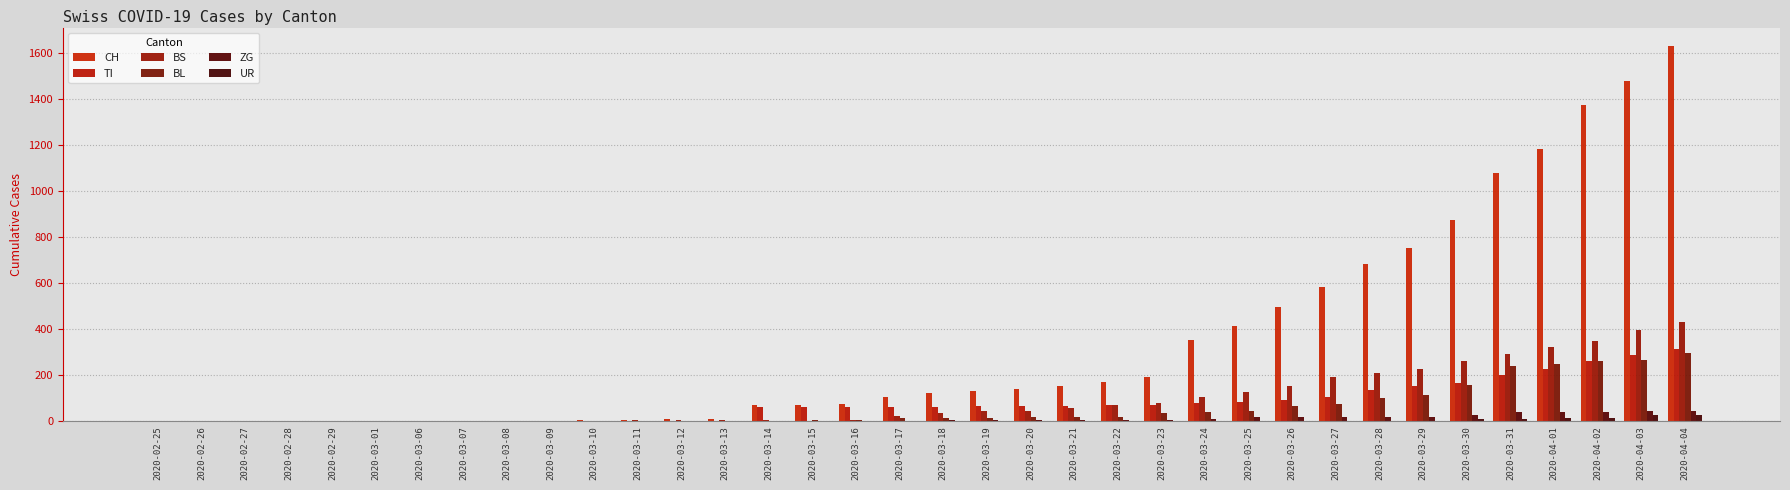

How many groups of bars are there?

36